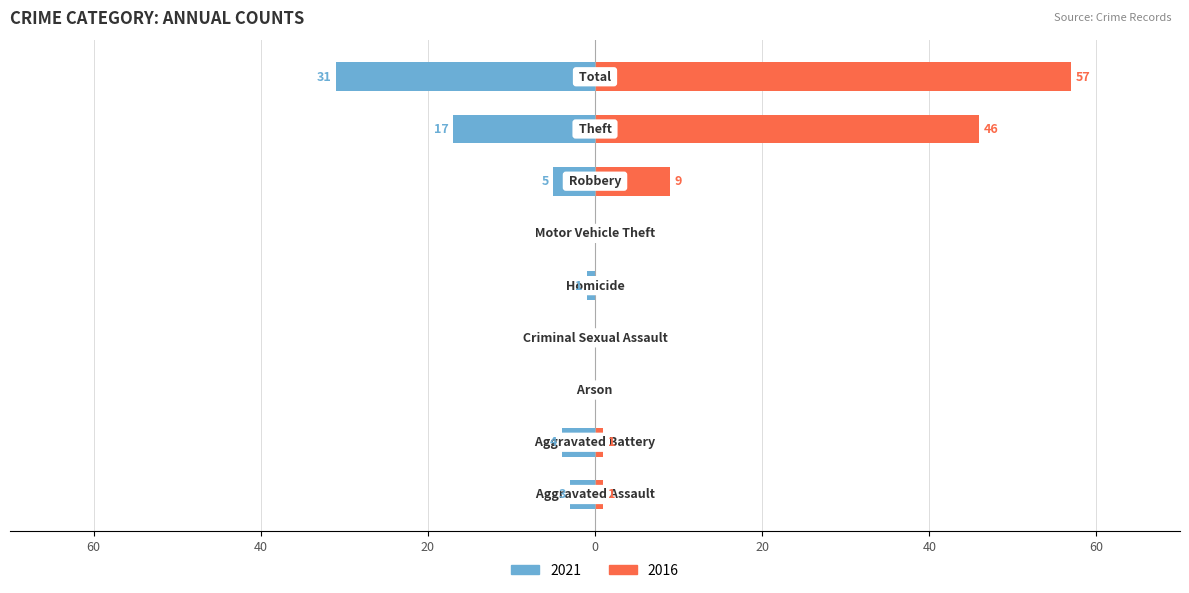

Reading left to right, extract all data points from this chart.

2021: Aggravated Assault=-3	Aggravated Battery=-4	Arson=0	Criminal Sexual Assault=0	Homicide=-1	Motor Vehicle Theft=0	Robbery=-5	Theft=-17	Total=-31
2016: Aggravated Assault=1	Aggravated Battery=1	Arson=0	Criminal Sexual Assault=0	Homicide=0	Motor Vehicle Theft=0	Robbery=9	Theft=46	Total=57